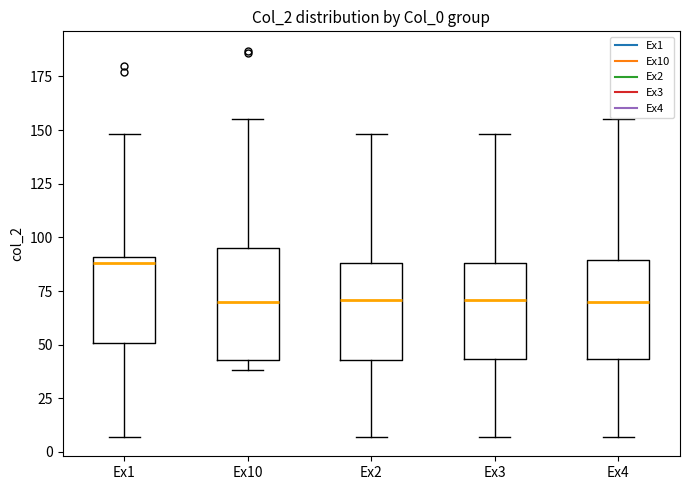

Reading left to right, transcribe this box plot: for each box, give where its median line is, the range the box spans, and where its two whiskers end, as read against the y-axis. The values are not printed on the chart, so give them approximately, as read against the axis.

Ex1: median 90 (just below the box's upper edge), box 50 to 90, whiskers 5 to 150
Ex10: median 70, box 45 to 95, whiskers 40 to 155
Ex2: median 70, box 45 to 90, whiskers 5 to 150
Ex3: median 70, box 45 to 90, whiskers 5 to 150
Ex4: median 70, box 45 to 90, whiskers 5 to 155